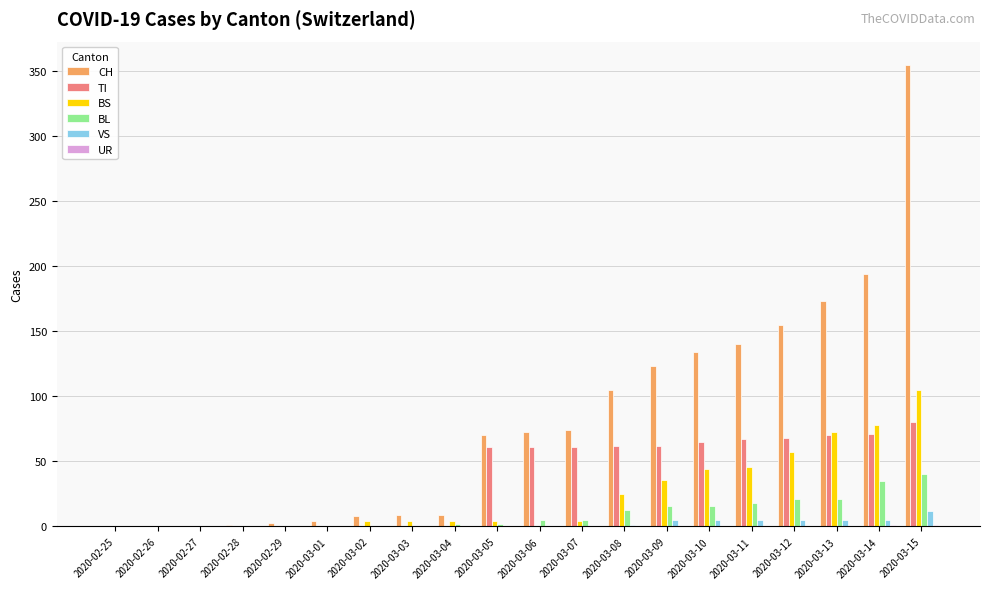

At which label is CH closest to 177?

2020-03-13